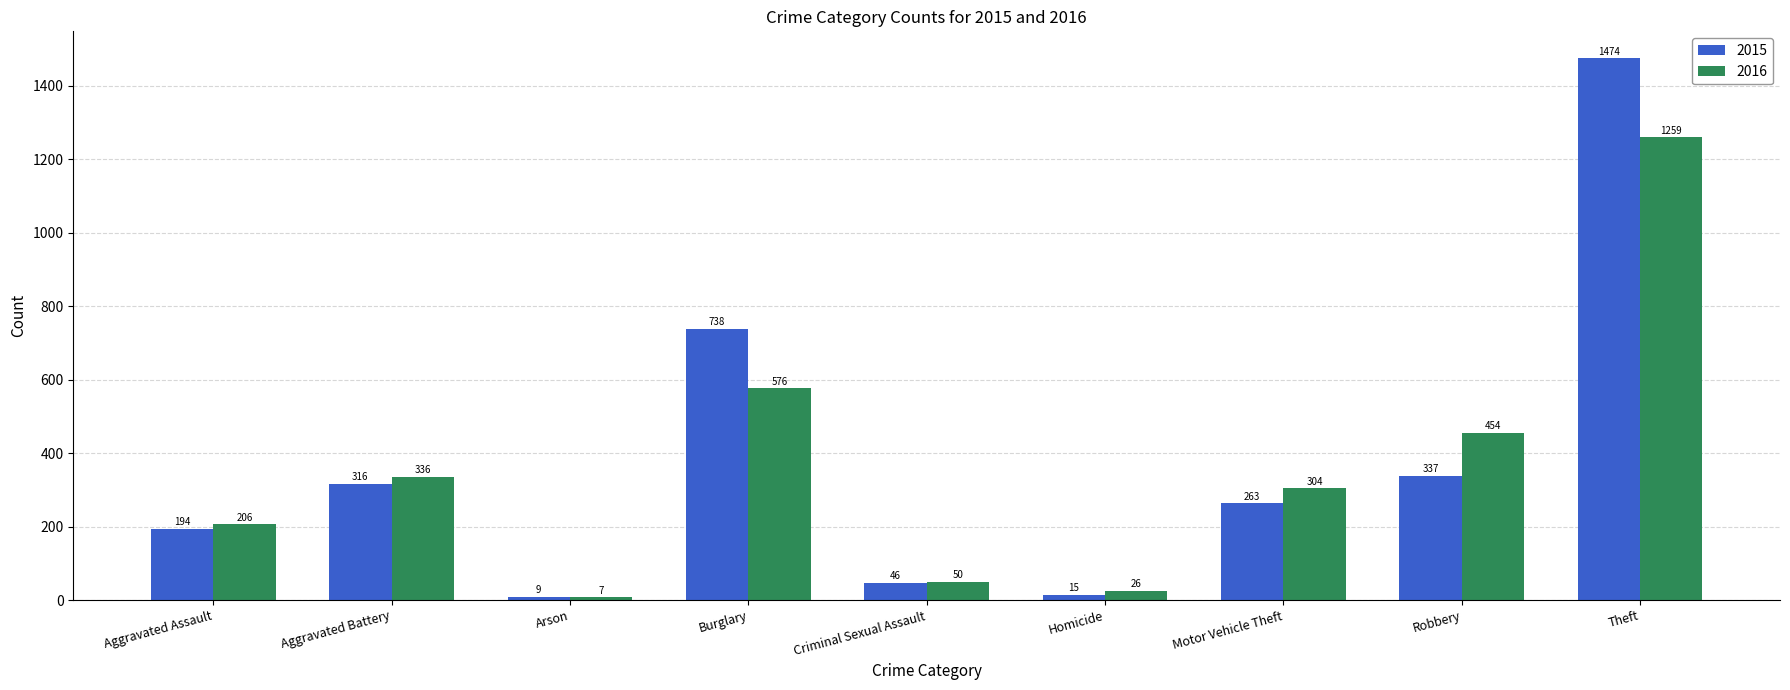

What is the maximum value for 2015?

1474